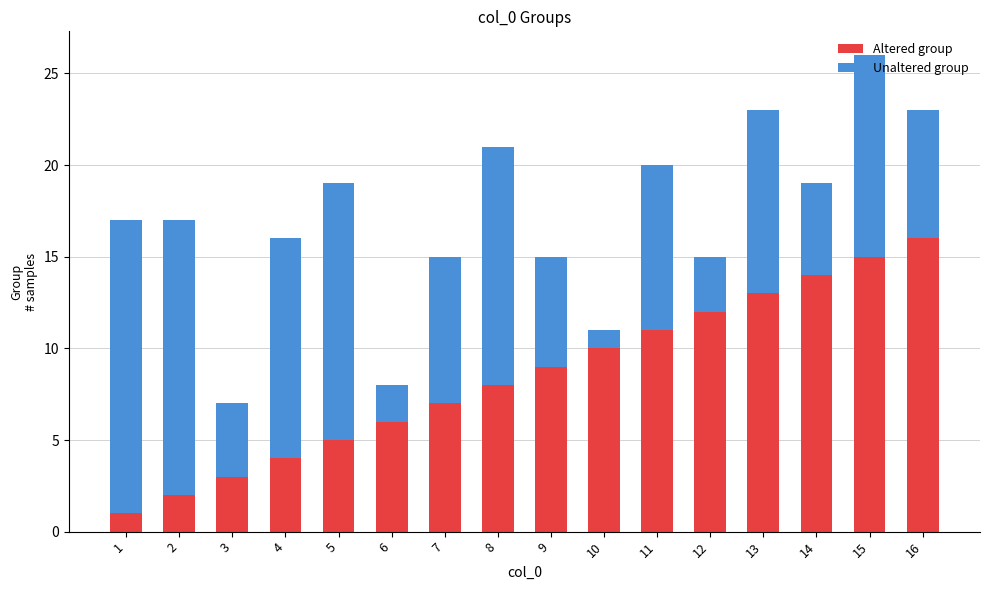

At which category is the sum across all series the highest?

15